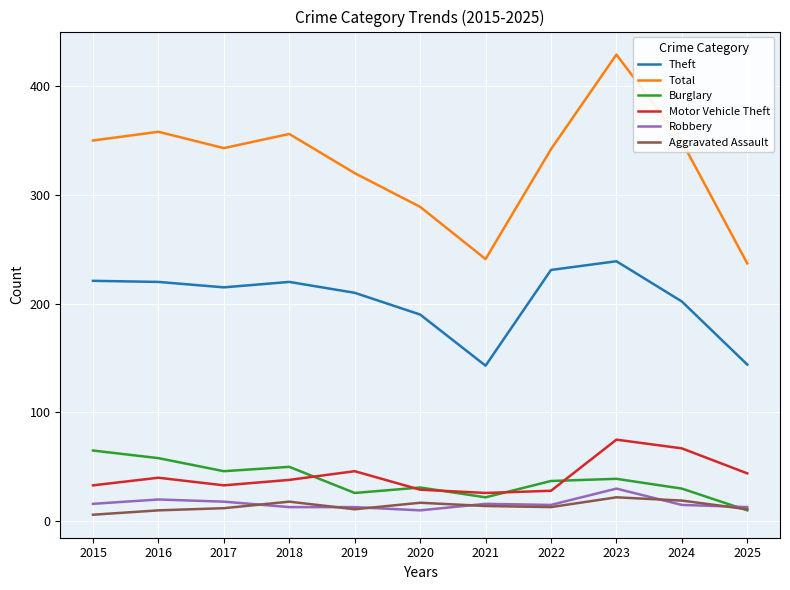

What is the difference between the maximum and second lowest values in the Motor Vehicle Theft series?

47